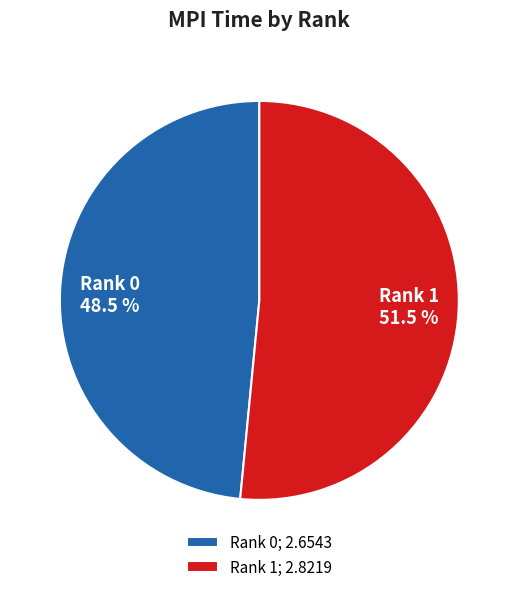

What percentage do Rank 1 and Rank 0 together represent?

100.0%